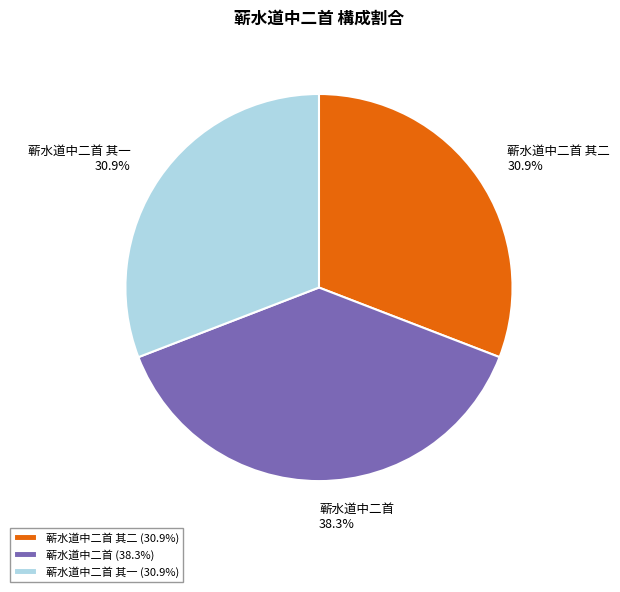

Does 蕲水道中二首 其一 account for over 50% of the chart?

No